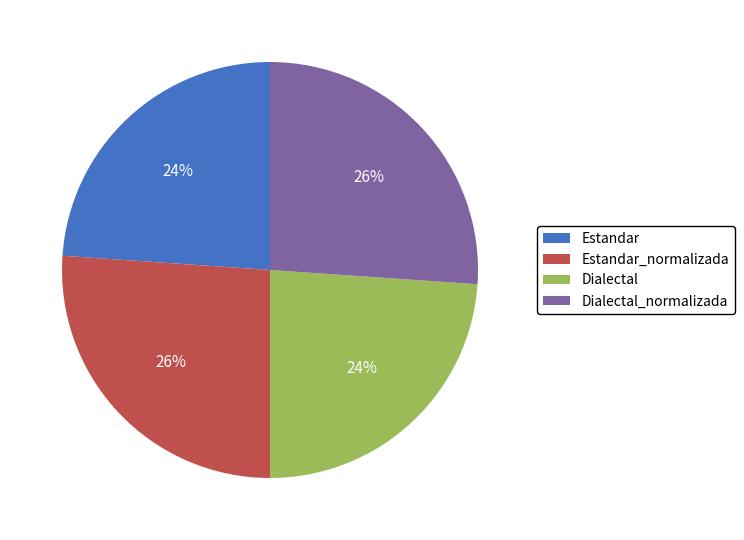

Approximately how many times larger is the value at Dialectal compared to Estandar?

1.0